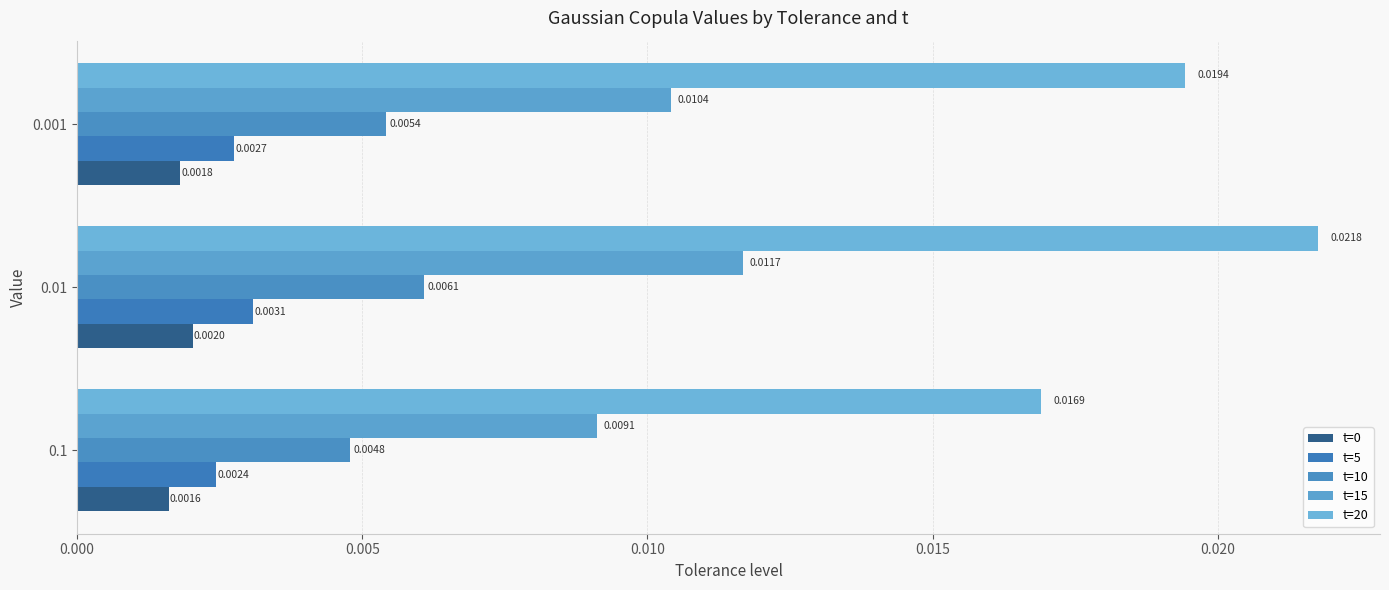

Rank the categories by t=10 value from lowest to highest.

0.1, 0.001, 0.01